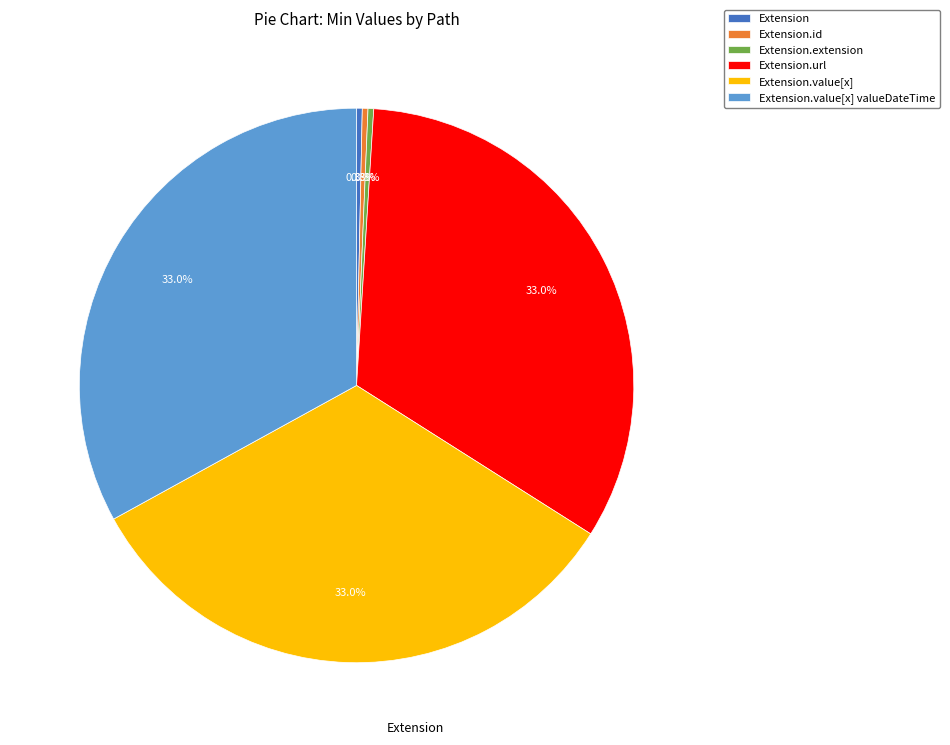

Count the number of slices in the pie.

6